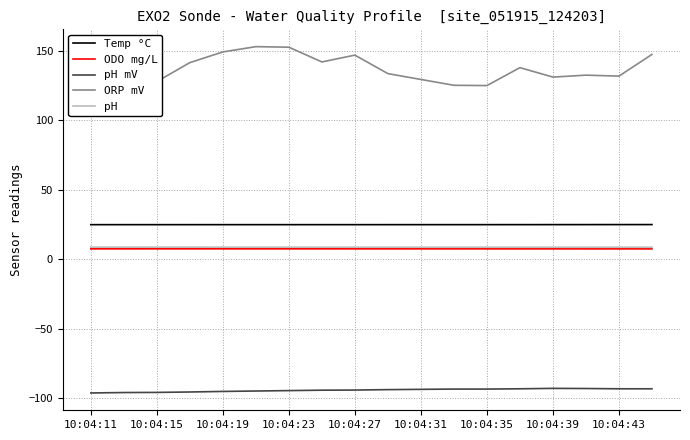

True or false: Temp °C and ODO mg/L cross at least once.

False